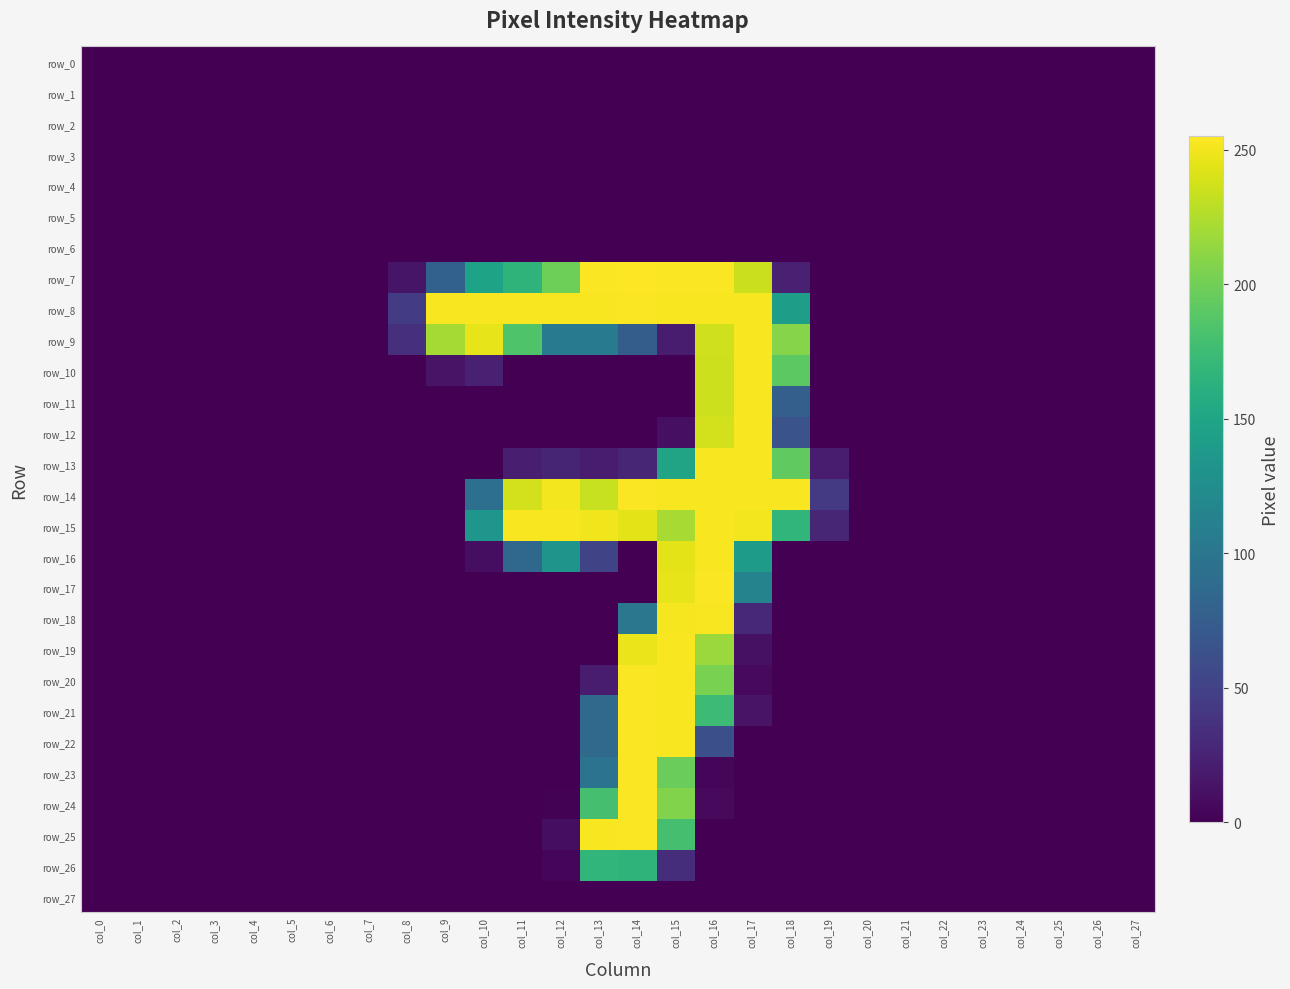

At how many categories does at least one series exceed 229?

10